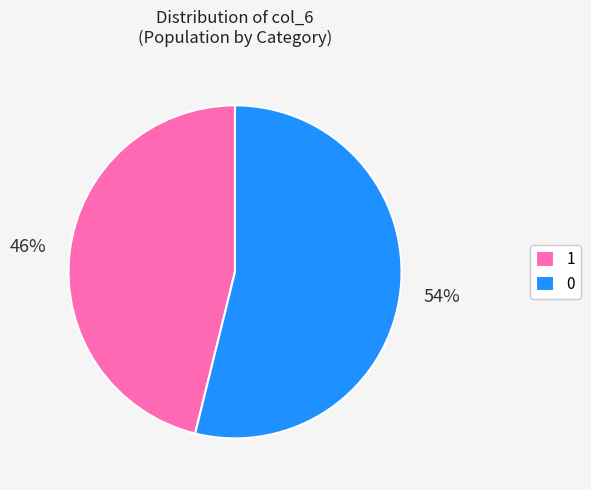

How many segments does this pie chart have?

2